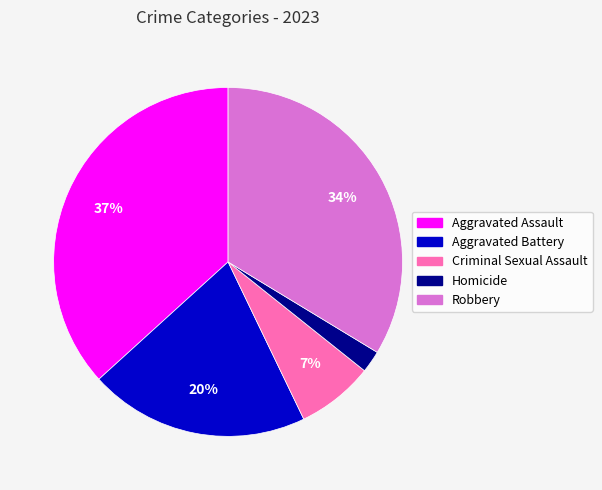

To the nearest percent, what is the difference between the Criminal Sexual Assault and Robbery slice percentages?

27%